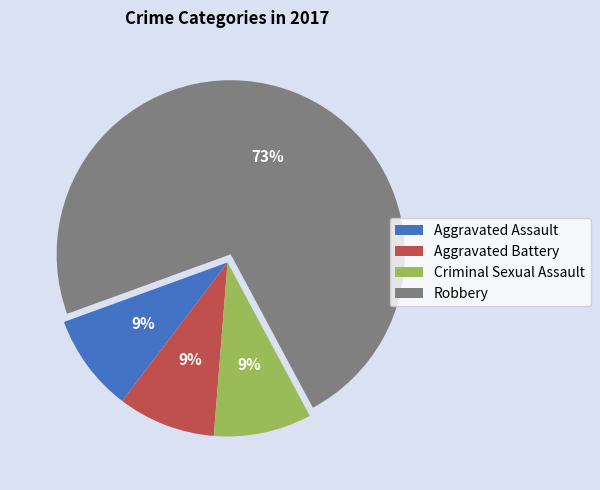

True or false: Criminal Sexual Assault accounts for 1% of the total.

False